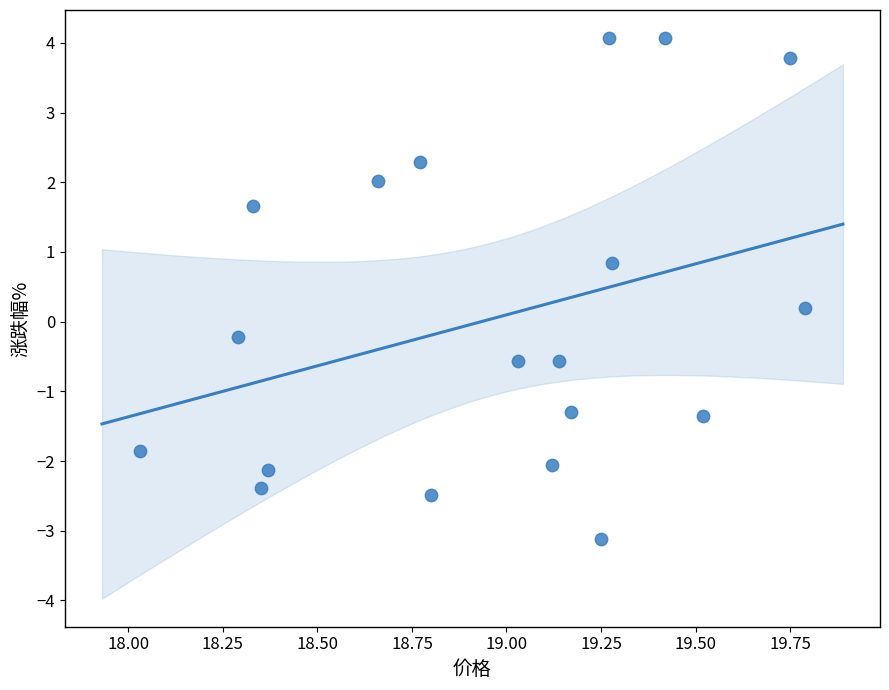

What is the range of Y values (max minus min)?

7.2